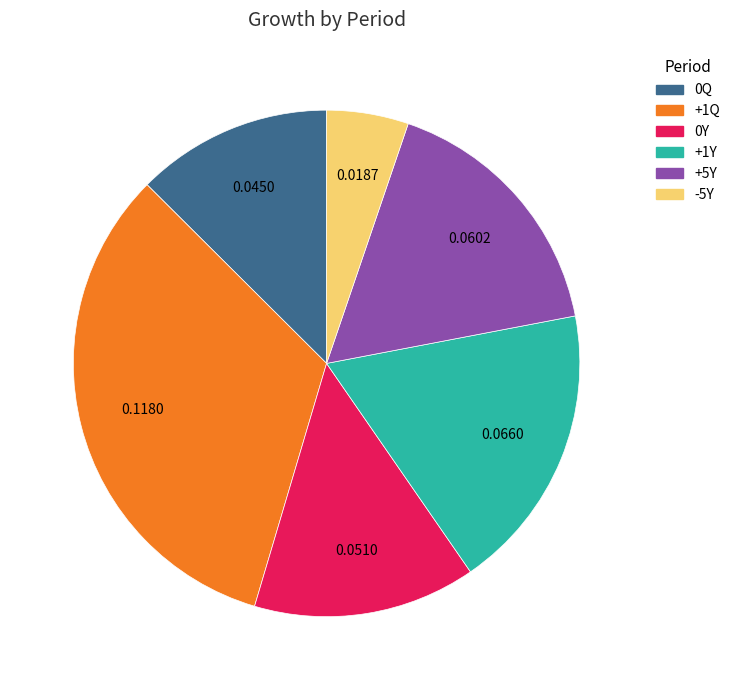

Is there any slice that represents more than half of the pie?

No